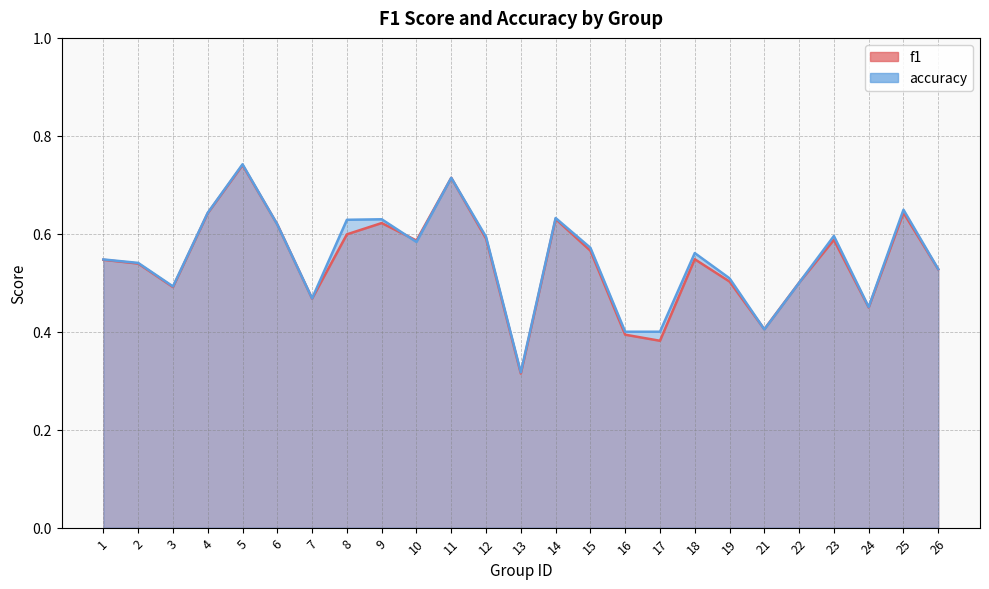

At which category does accuracy reach its first local valley?

3